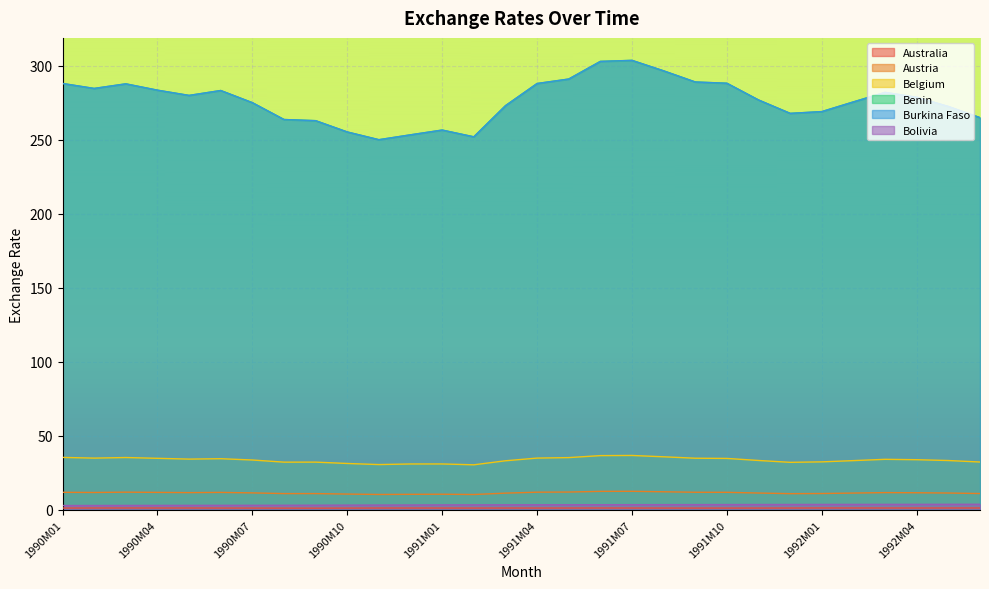

Is the value of Australia at 1990M09 greater than the value of Burkina Faso at 1991M11?

No